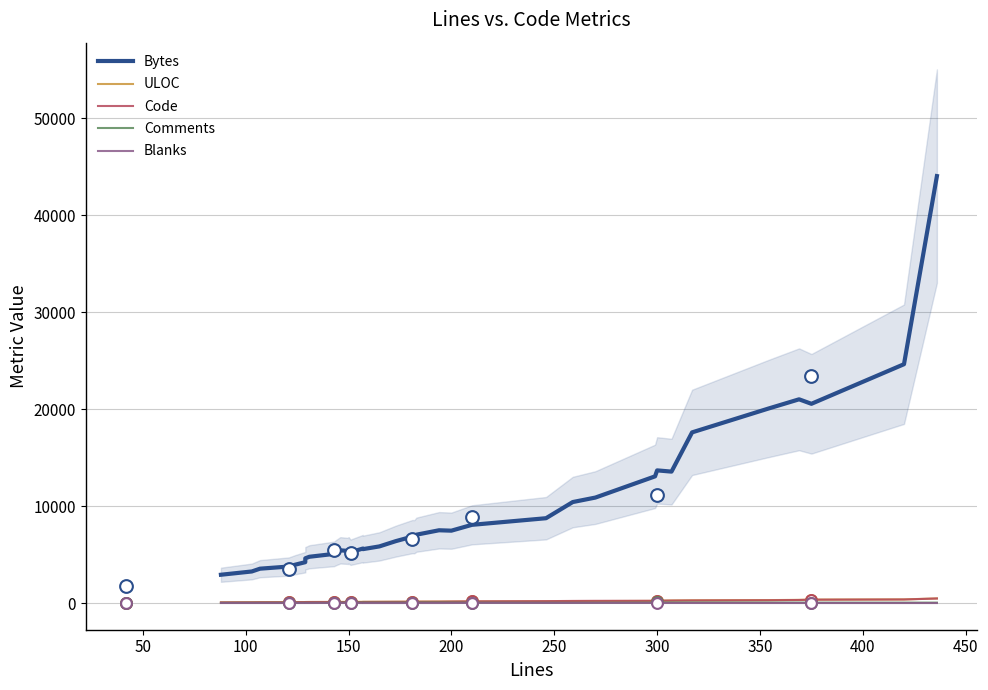

Which series contains the lowest Y value?

Blanks